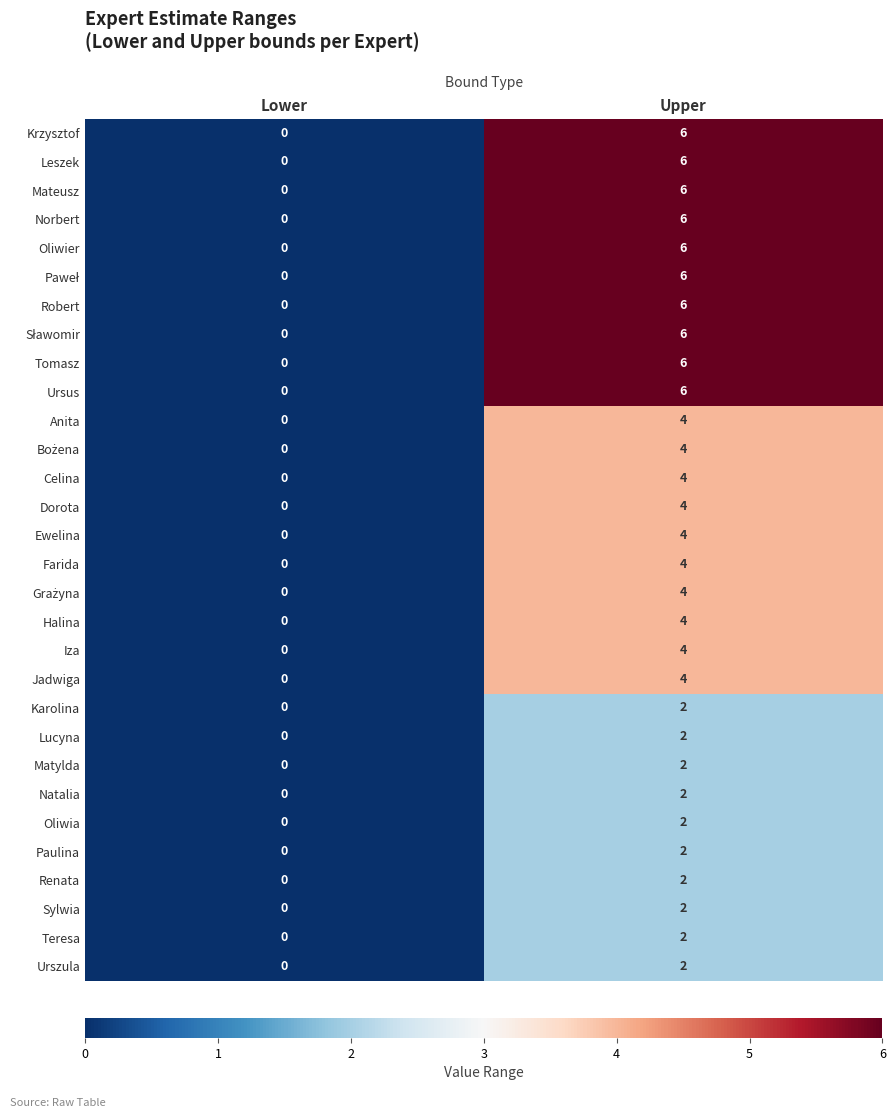

At which label is Paulina closest to 1?

Lower